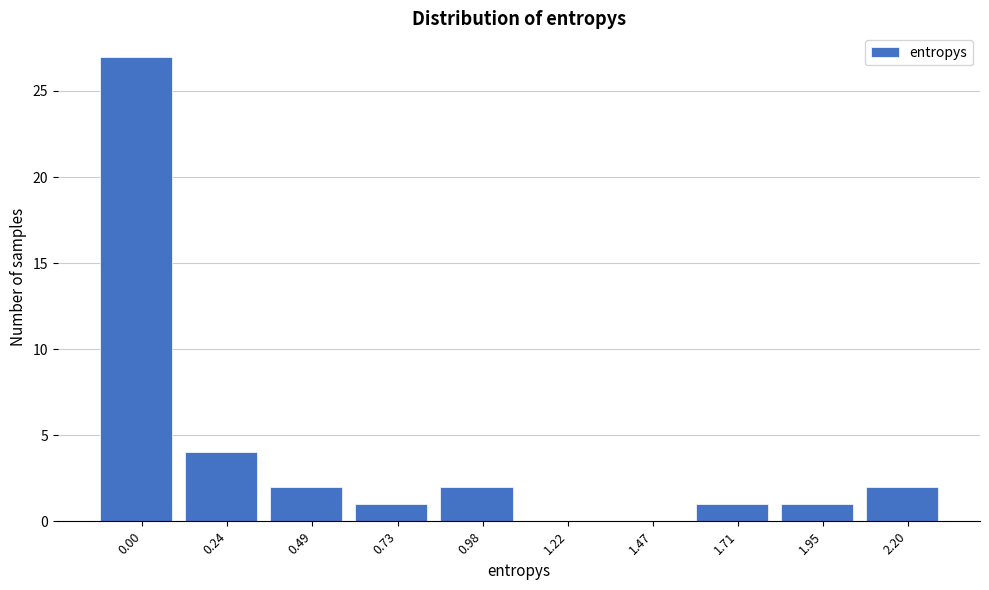

Reading right to left, extract all data points from this chart.

2.20=2	1.95=1	1.71=1	1.47=0	1.22=0	0.98=2	0.73=1	0.49=2	0.24=4	0.00=27